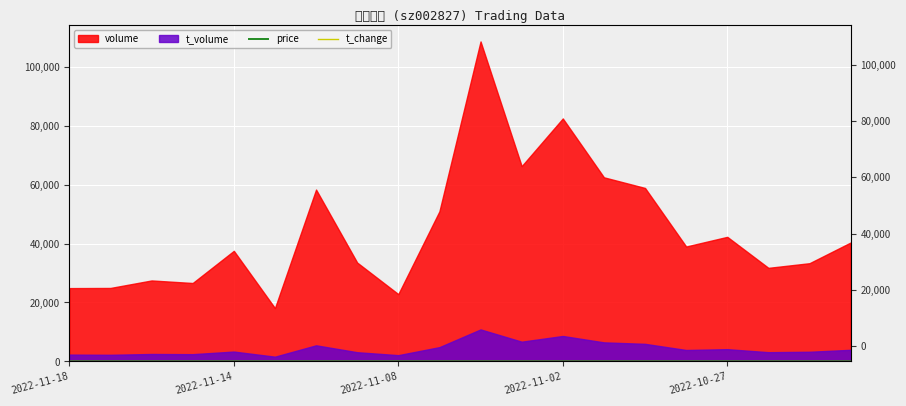

Rank the categories by t_change value from lowest to highest.

5, 8, 2022-11-18, 2022-11-14, 2022-11-02, 2022-11-08, 17, 7, 18, 2022-10-27, 15, 19, 16, 9, 6, 14, 13, 11, 12, 10